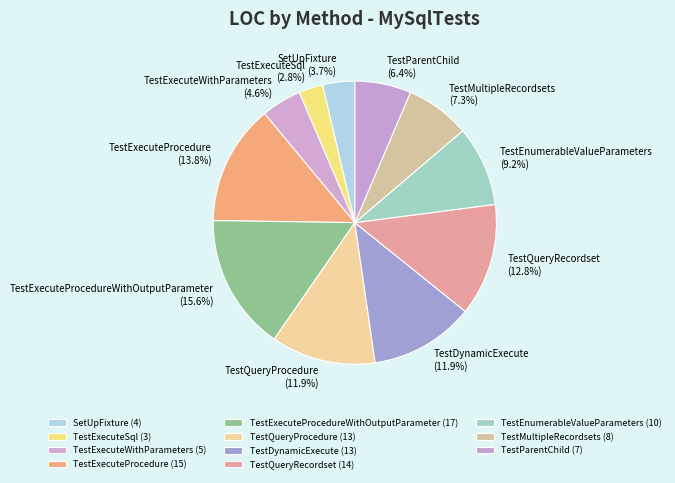

How much of the chart is everything except TestExecuteProcedure?

86.2%